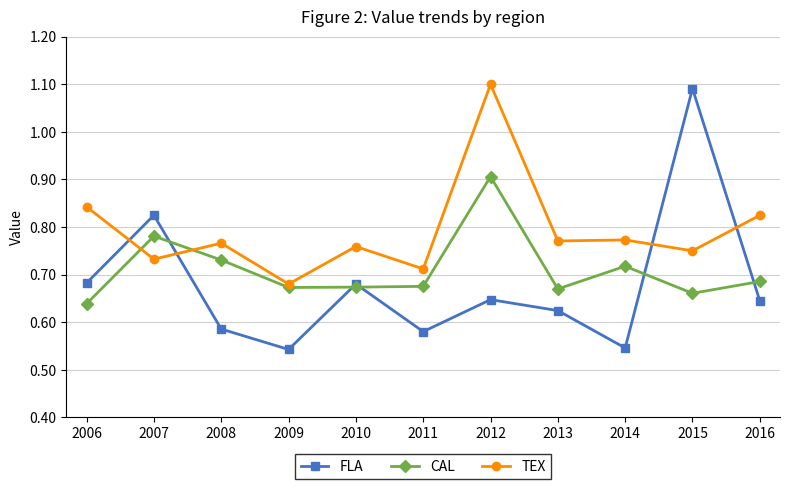

Which series has the largest range (max minus min)?

FLA